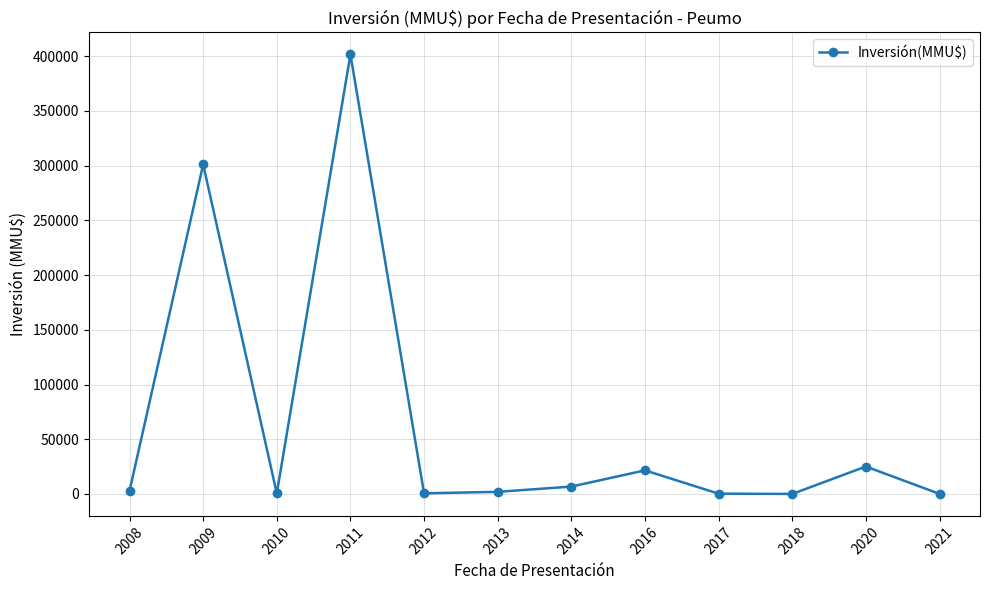

At which category does the data reach its first local peak?

2009